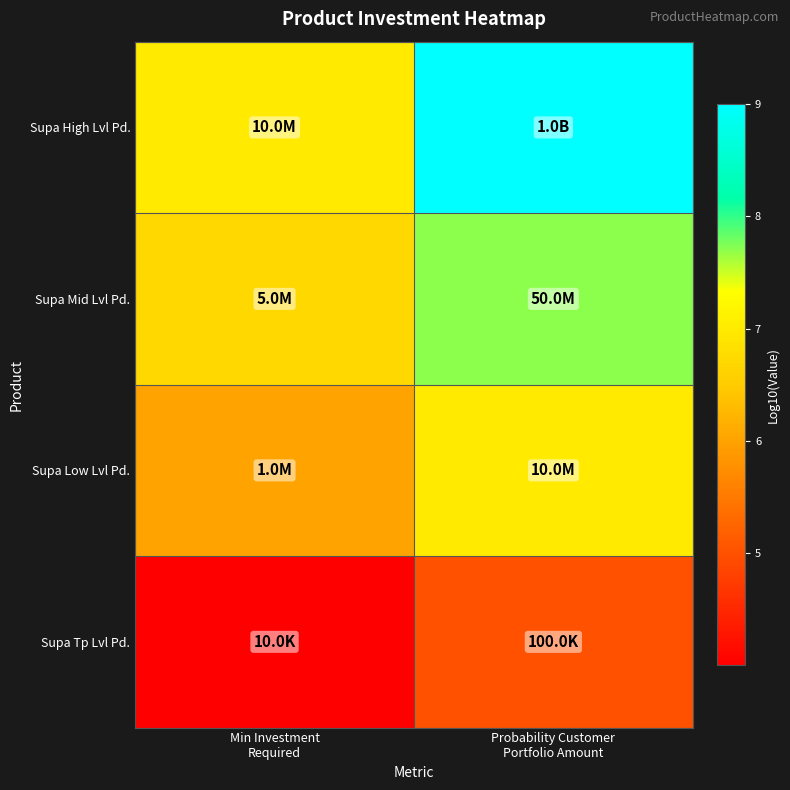

List the series in order of their peak value, highest first.

Supa High Lvl Pd., Supa Mid Lvl Pd., Supa Low Lvl Pd., Supa Tp Lvl Pd.